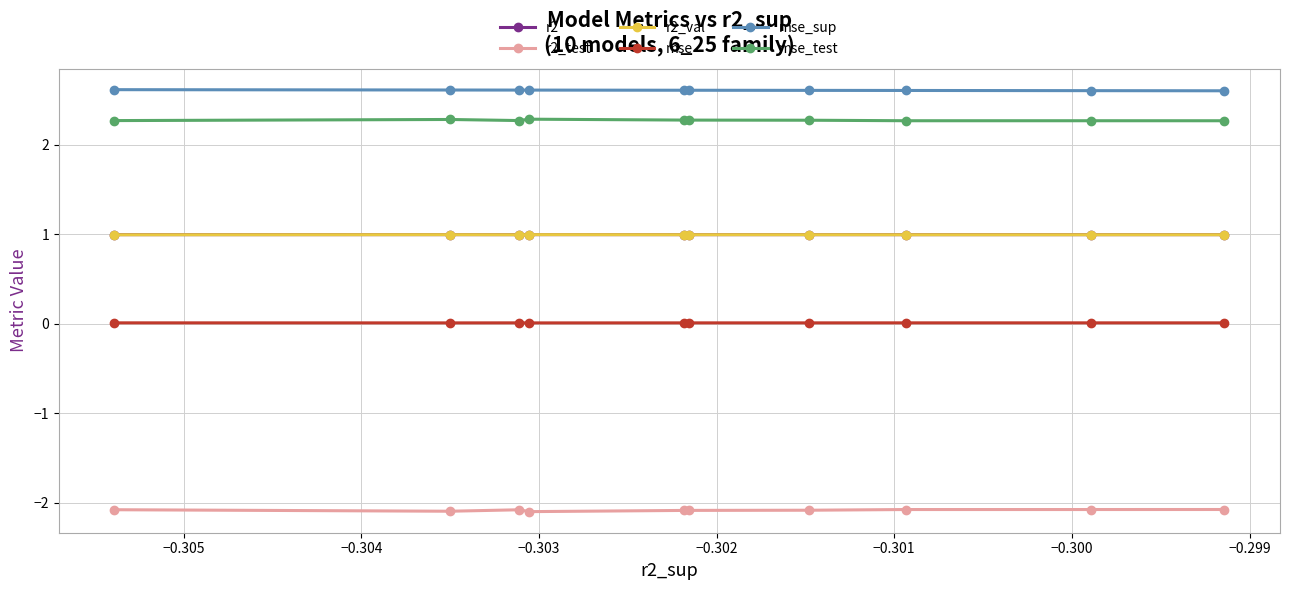

Which series has the largest total across all categories?

mse_sup